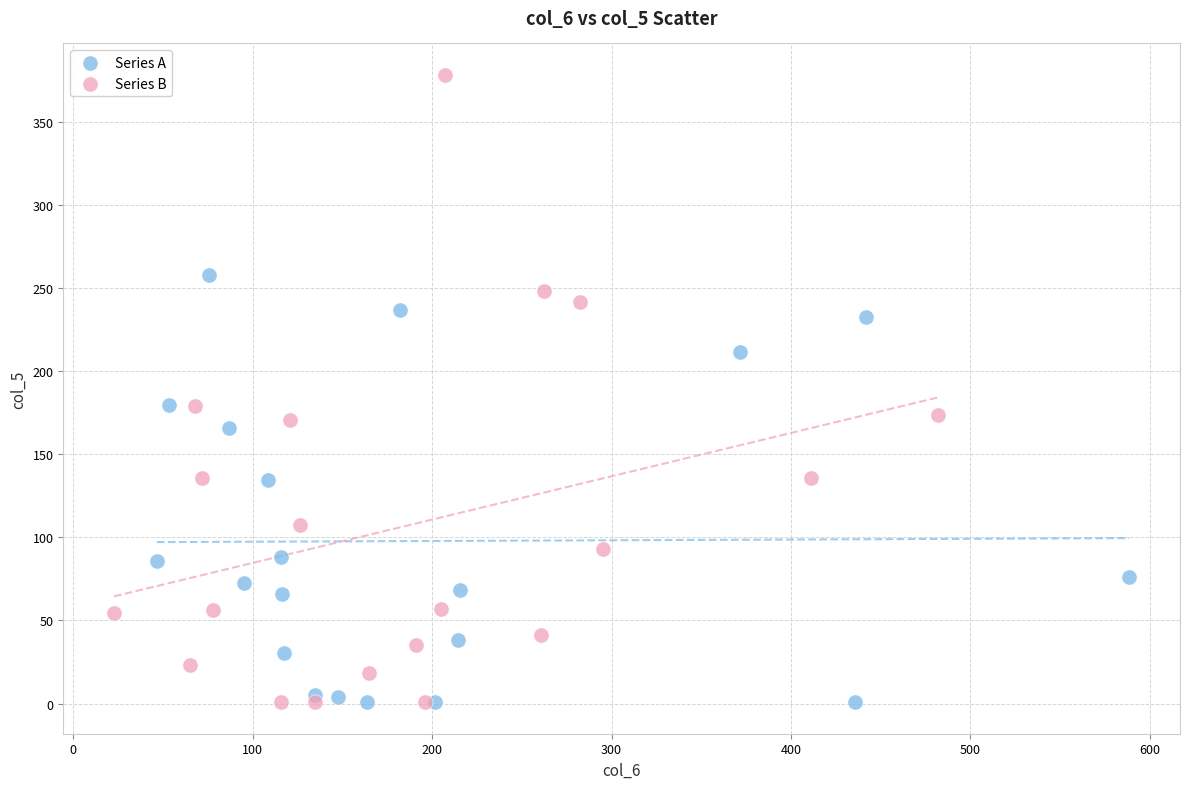

Which series has the largest Y range (max minus min)?

Series B